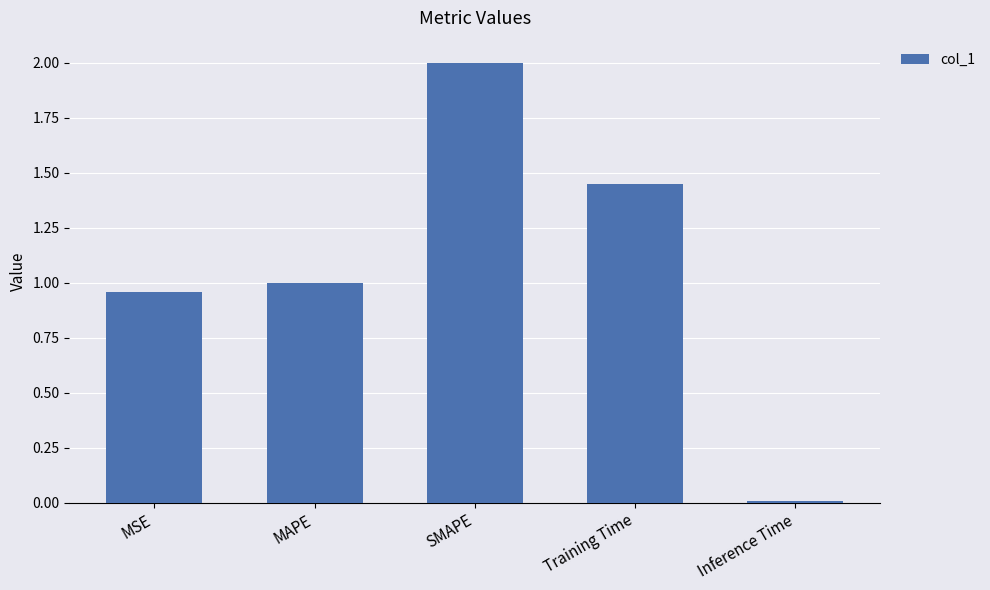

What is the change in value from SMAPE to Training Time?

-0.6